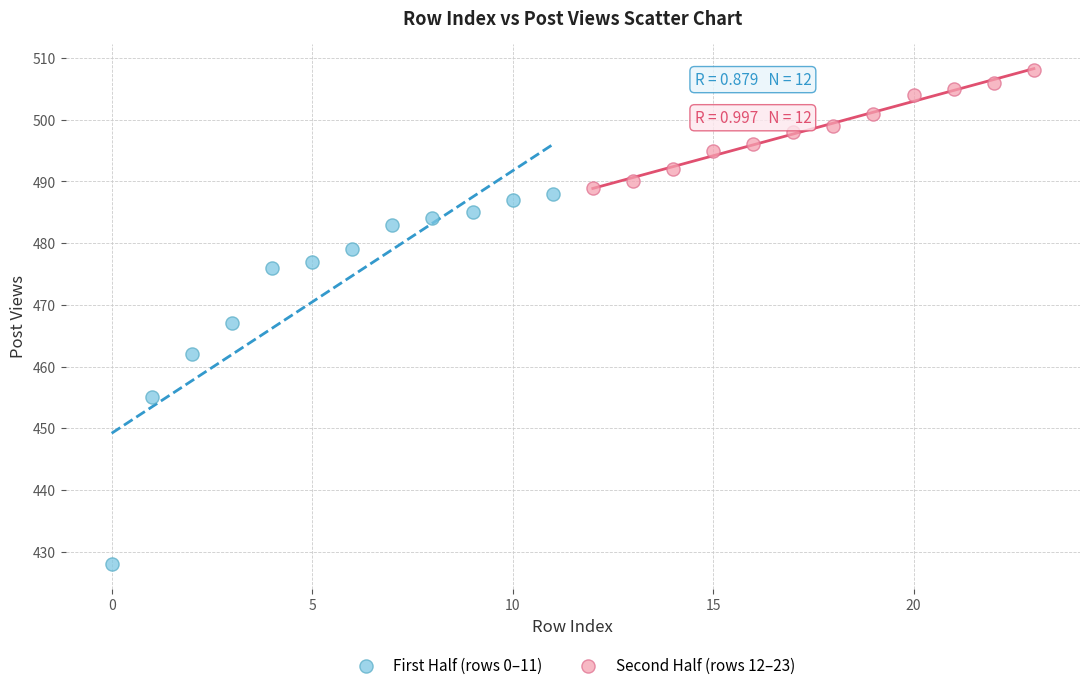

Which series reaches the minimum Y coordinate?

First Half (rows 0–11)